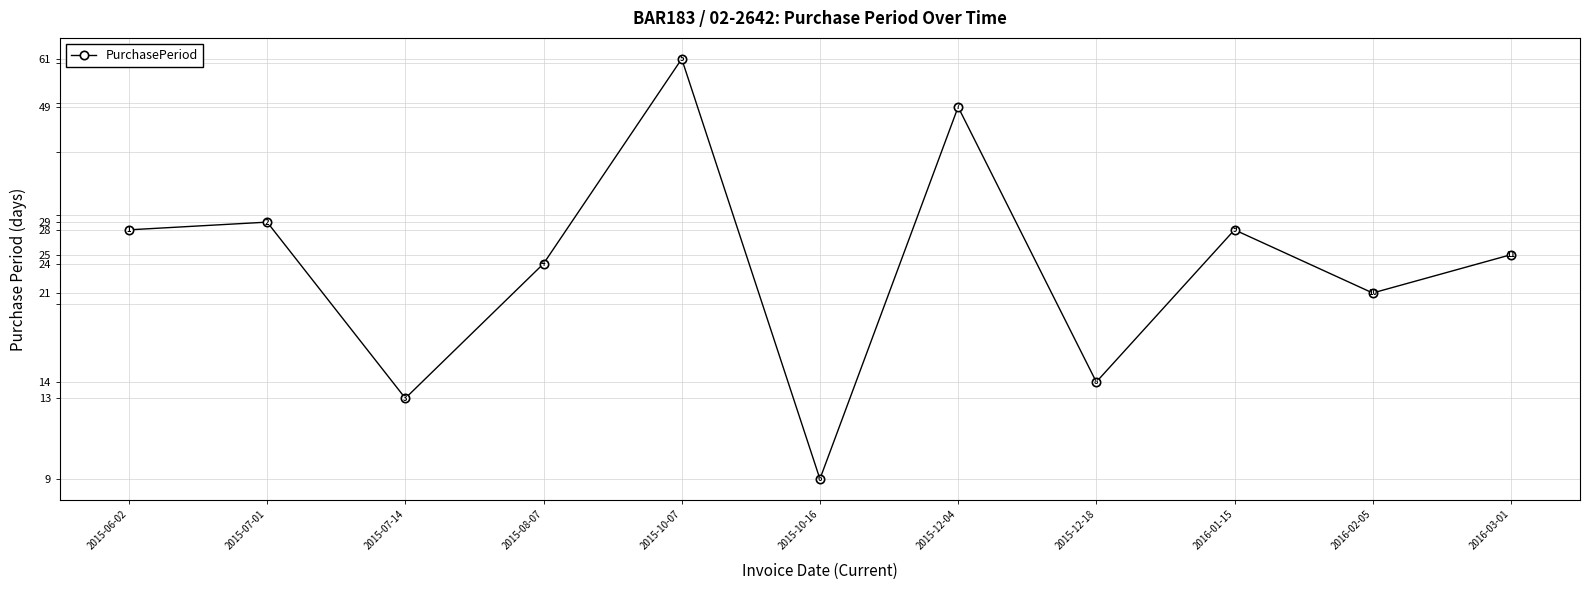

The value at 2015-08-07 is 5. True or false?

False